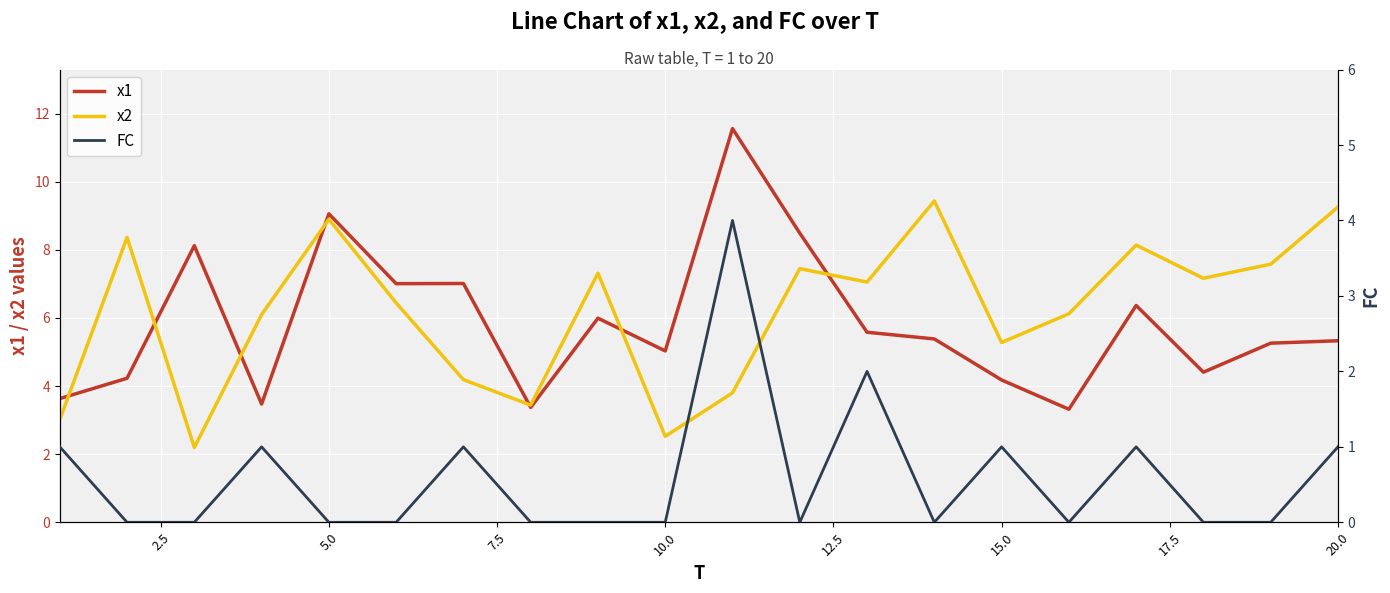

What is the minimum value for x2?

2.2